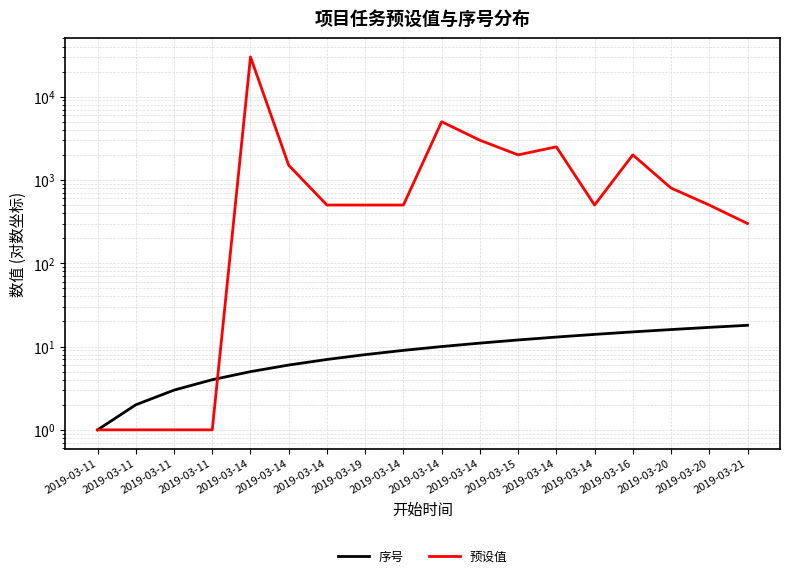

Rank the categories by 序号 value from highest to lowest.

2019-03-21, 2019-03-20, 2019-03-20, 2019-03-16, 2019-03-14, 2019-03-14, 2019-03-15, 2019-03-14, 2019-03-14, 2019-03-14, 2019-03-19, 2019-03-14, 2019-03-14, 2019-03-14, 2019-03-11, 2019-03-11, 2019-03-11, 2019-03-11